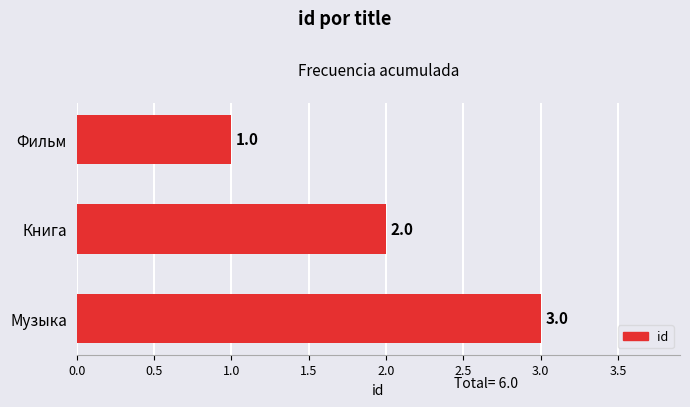

What is the average value?

2